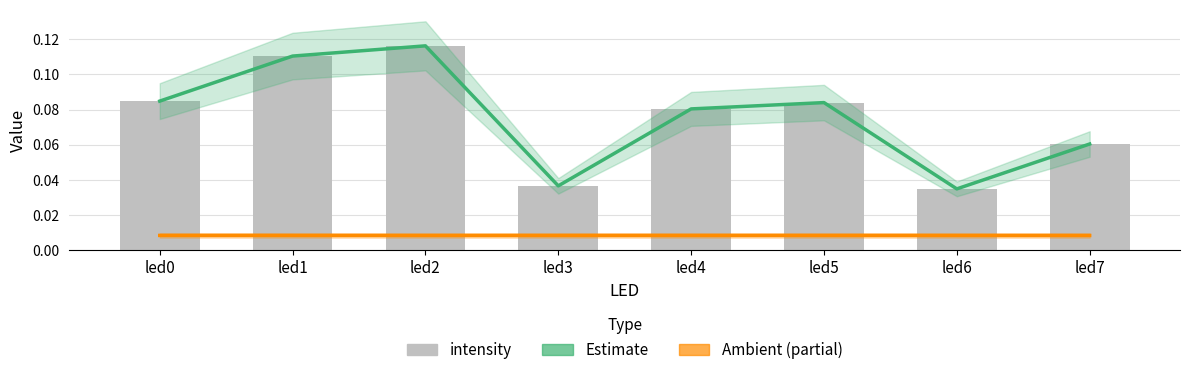

Which has a higher value, led2 or led1?

led2